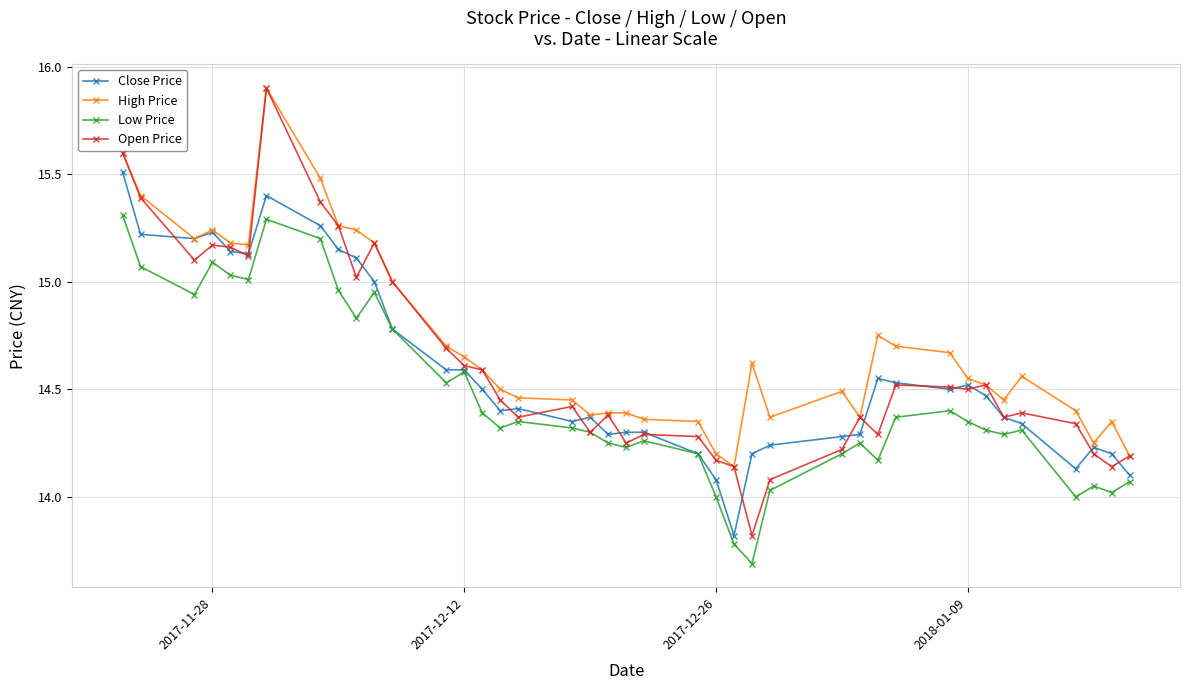

Which series has the widest spread of values?

Open Price